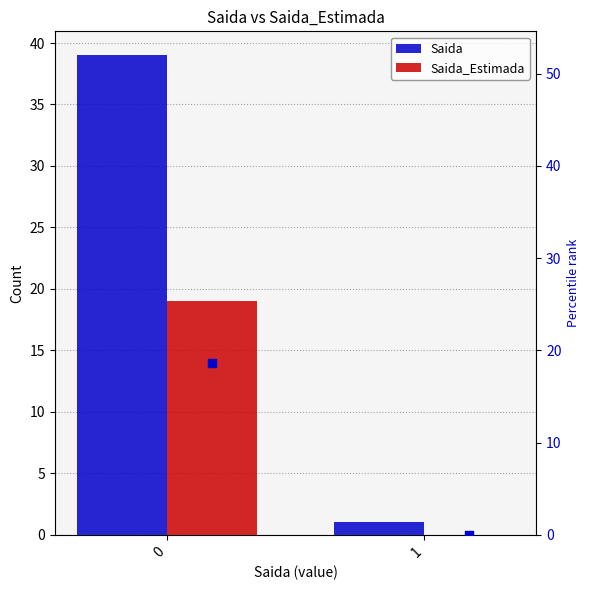

Which series has the largest total across all categories?

Saida